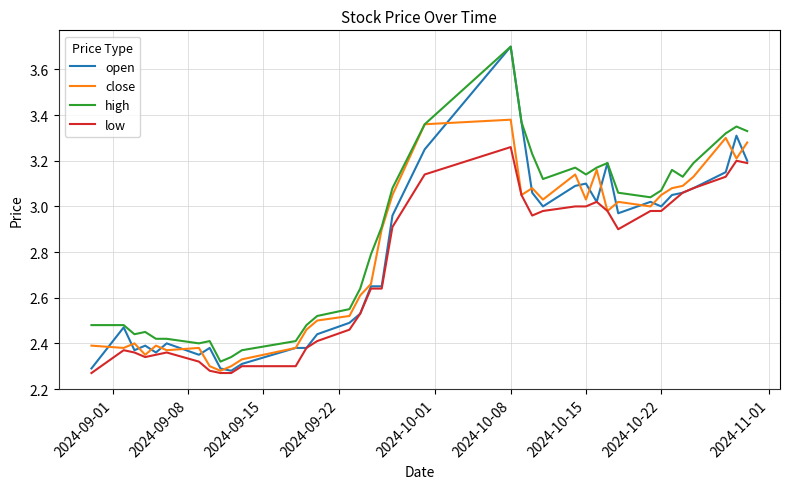

True or false: close and open cross at least once.

True